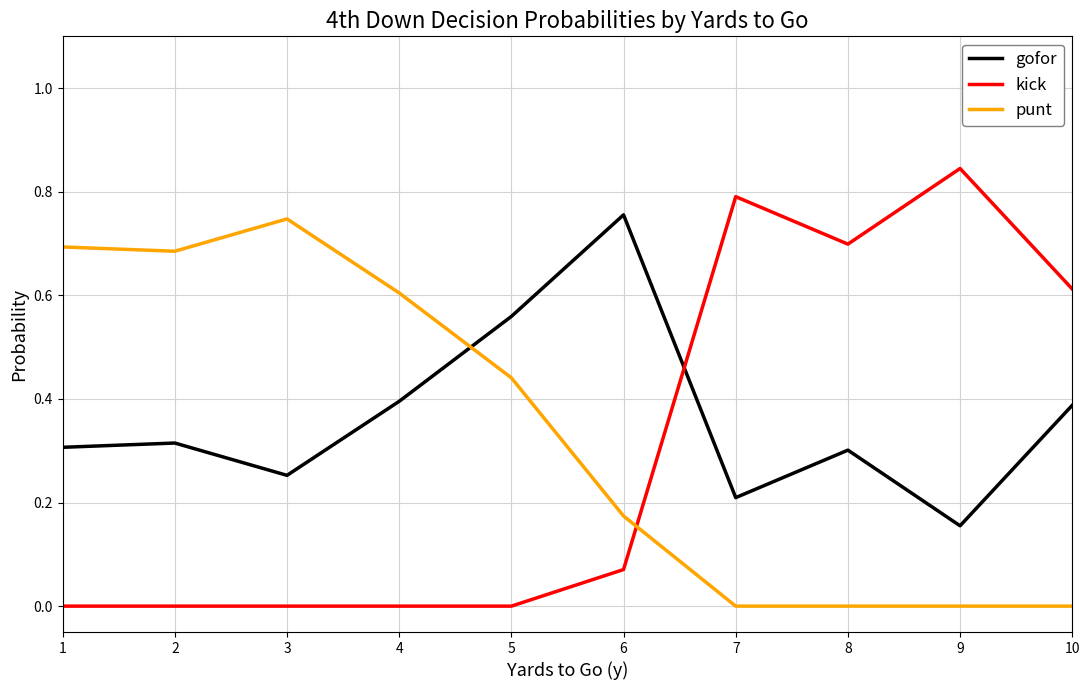

The gofor series shows 1.0 at 5. True or false?

False